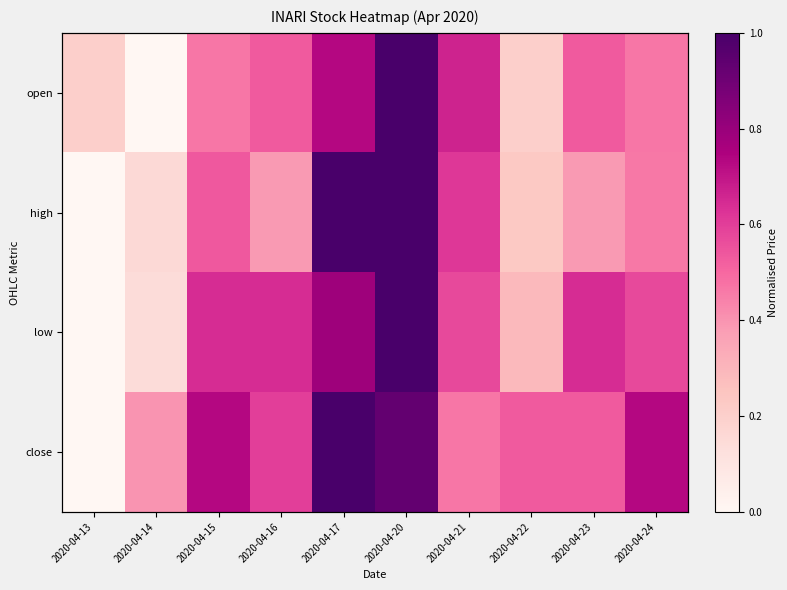

List the series in order of their peak value, highest first.

open, close, low, high